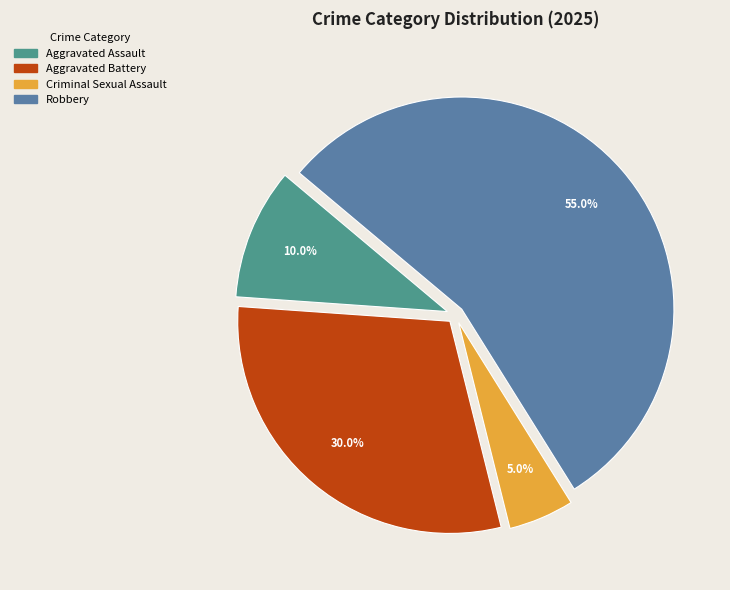

What percentage do Criminal Sexual Assault and Aggravated Assault together represent?

15.0%